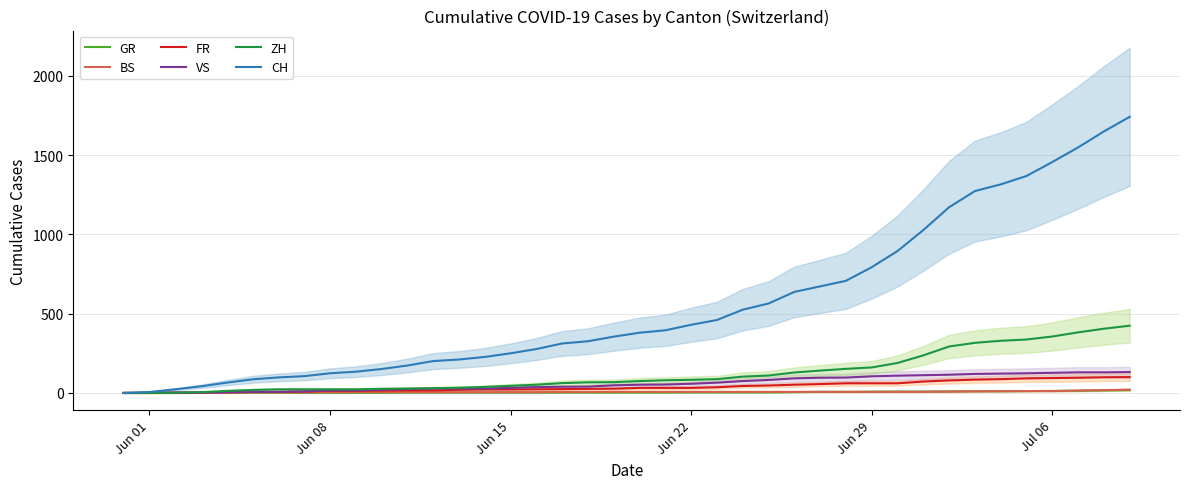

How many categories are shown in the chart?

40